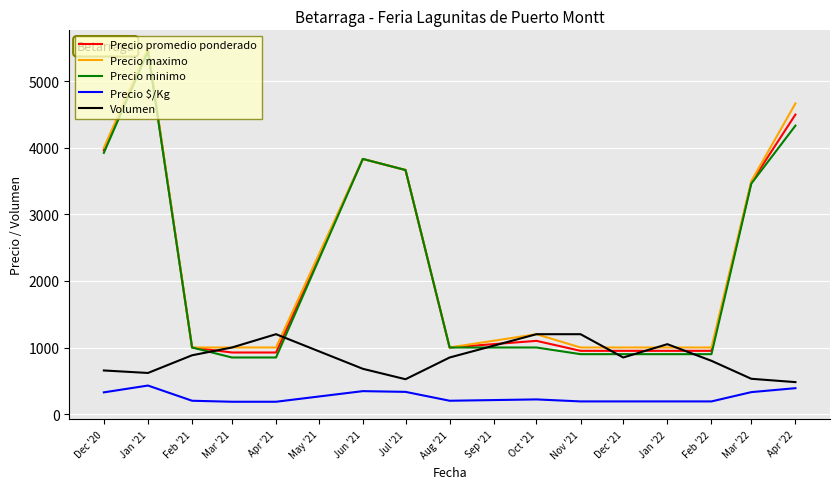

At which category is the sum across all series the highest?

Jan '21